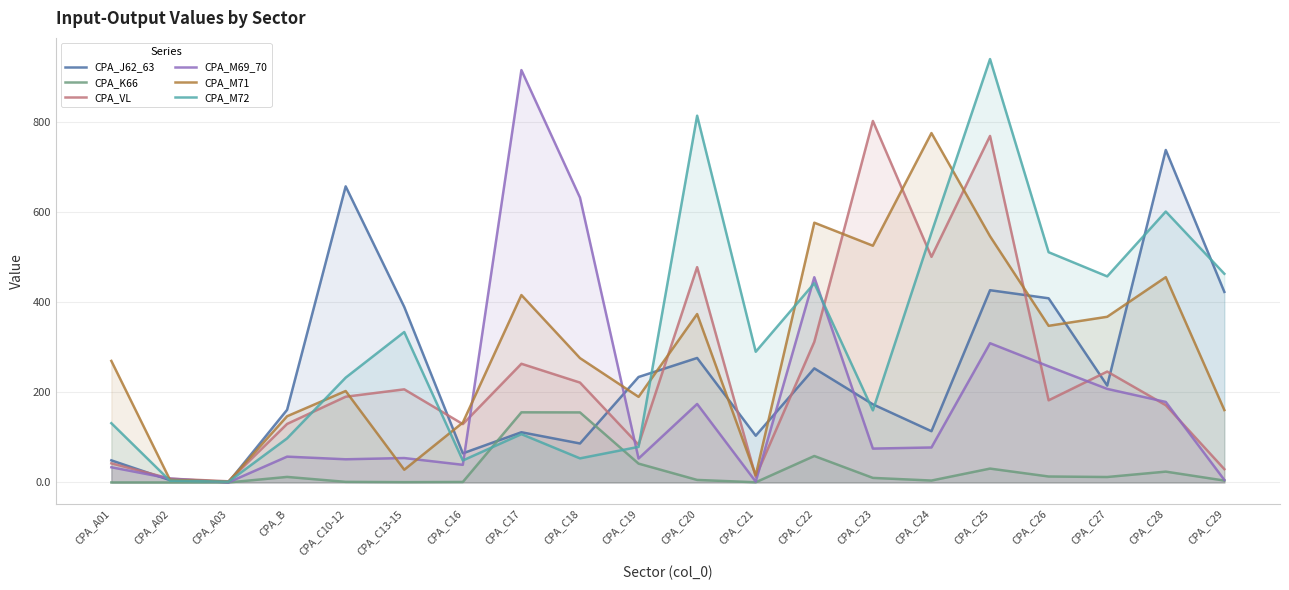

Reading right to left, list all the values displayed in this chart.

CPA_J62_63: CPA_C29=422.5	CPA_C28=737.2	CPA_C27=214.8	CPA_C26=408.4	CPA_C25=426.3	CPA_C24=113.7	CPA_C23=173.3	CPA_C22=253.0	CPA_C21=103.7	CPA_C20=276.0	CPA_C19=233.9	CPA_C18=86.5	CPA_C17=111.3	CPA_C16=64.6	CPA_C13-15=389.3	CPA_C10-12=656.5	CPA_B=161.1	CPA_A03=0.6	CPA_A02=5.2	CPA_A01=49.0
CPA_K66: CPA_C29=4.2	CPA_C28=24.0	CPA_C27=12.1	CPA_C26=13.2	CPA_C25=30.8	CPA_C24=4.2	CPA_C23=10.1	CPA_C22=58.7	CPA_C21=0.4	CPA_C20=5.6	CPA_C19=41.8	CPA_C18=155.3	CPA_C17=155.5	CPA_C16=1.1	CPA_C13-15=0.7	CPA_C10-12=1.3	CPA_B=12.3	CPA_A03=0.0	CPA_A02=0.0	CPA_A01=0.0
CPA_VL: CPA_C29=29.5	CPA_C28=171.3	CPA_C27=245.9	CPA_C26=182.1	CPA_C25=768.3	CPA_C24=500.2	CPA_C23=801.5	CPA_C22=311.8	CPA_C21=12.6	CPA_C20=477.4	CPA_C19=83.6	CPA_C18=221.5	CPA_C17=263.2	CPA_C16=129.4	CPA_C13-15=206.5	CPA_C10-12=190.1	CPA_B=129.8	CPA_A03=2.6	CPA_A02=8.5	CPA_A01=42.4
CPA_M69_70: CPA_C29=5.6	CPA_C28=178.6	CPA_C27=207.5	CPA_C26=257.5	CPA_C25=308.8	CPA_C24=77.6	CPA_C23=75.1	CPA_C22=455.1	CPA_C21=1.9	CPA_C20=174.1	CPA_C19=53.1	CPA_C18=631.6	CPA_C17=914.4	CPA_C16=39.1	CPA_C13-15=54.1	CPA_C10-12=51.4	CPA_B=57.2	CPA_A03=0.2	CPA_A02=8.7	CPA_A01=33.7
CPA_M71: CPA_C29=160.5	CPA_C28=455.2	CPA_C27=367.4	CPA_C26=347.3	CPA_C25=545.9	CPA_C24=774.7	CPA_C23=524.9	CPA_C22=576.0	CPA_C21=16.0	CPA_C20=373.4	CPA_C19=189.8	CPA_C18=275.7	CPA_C17=415.6	CPA_C16=132.8	CPA_C13-15=28.2	CPA_C10-12=202.8	CPA_B=146.8	CPA_A03=1.8	CPA_A02=6.1	CPA_A01=269.5
CPA_M72: CPA_C29=462.7	CPA_C28=600.7	CPA_C27=456.9	CPA_C26=510.5	CPA_C25=938.8	CPA_C24=553.7	CPA_C23=159.9	CPA_C22=441.7	CPA_C21=289.8	CPA_C20=813.2	CPA_C19=78.9	CPA_C18=53.4	CPA_C17=107.1	CPA_C16=48.7	CPA_C13-15=333.6	CPA_C10-12=232.4	CPA_B=97.8	CPA_A03=1.6	CPA_A02=4.0	CPA_A01=131.4